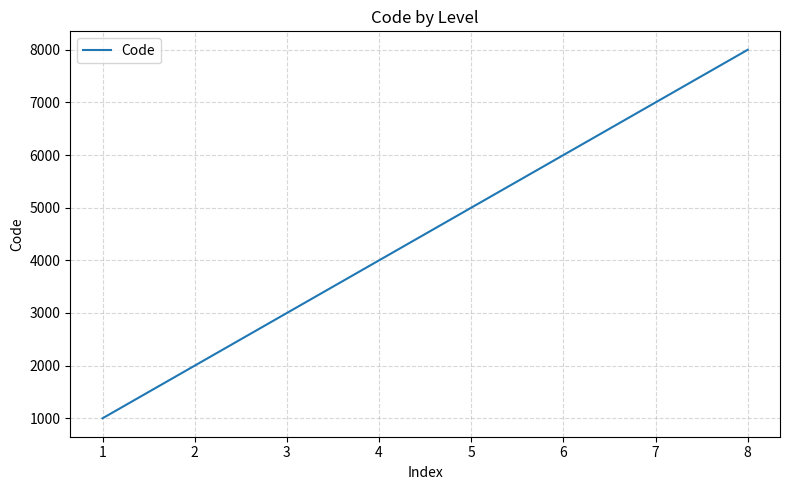

Does the chart have visible grid lines?

Yes